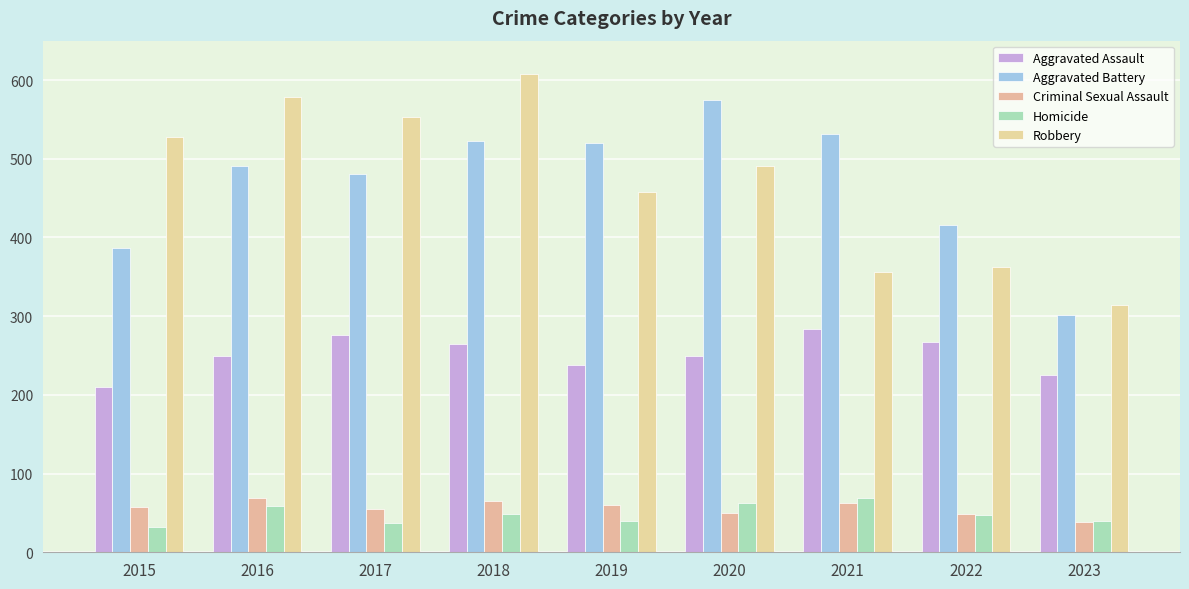

Are the bars grouped side by side (vs. stacked)?

Yes